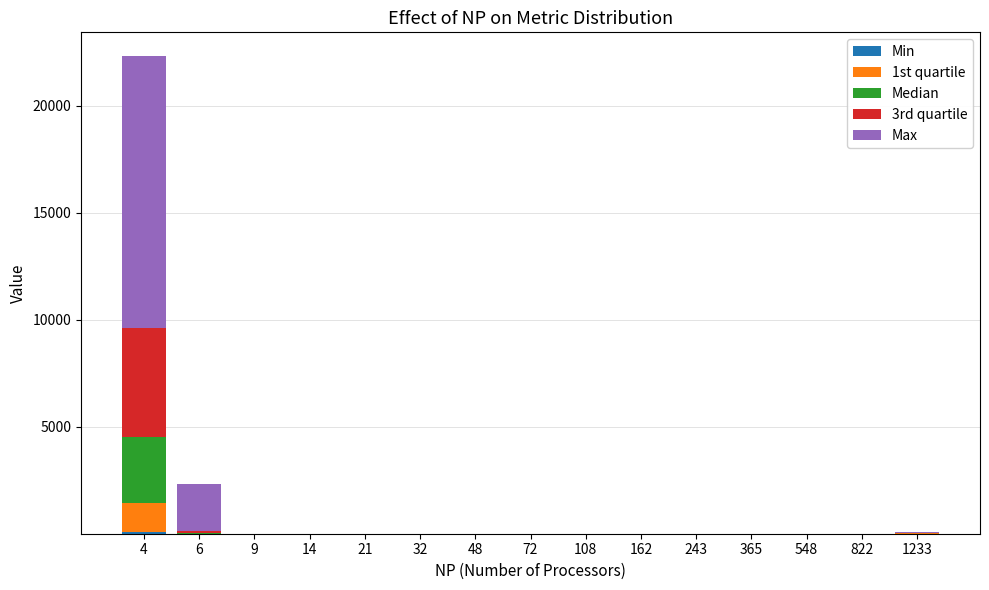

At which category is the sum across all series the highest?

4